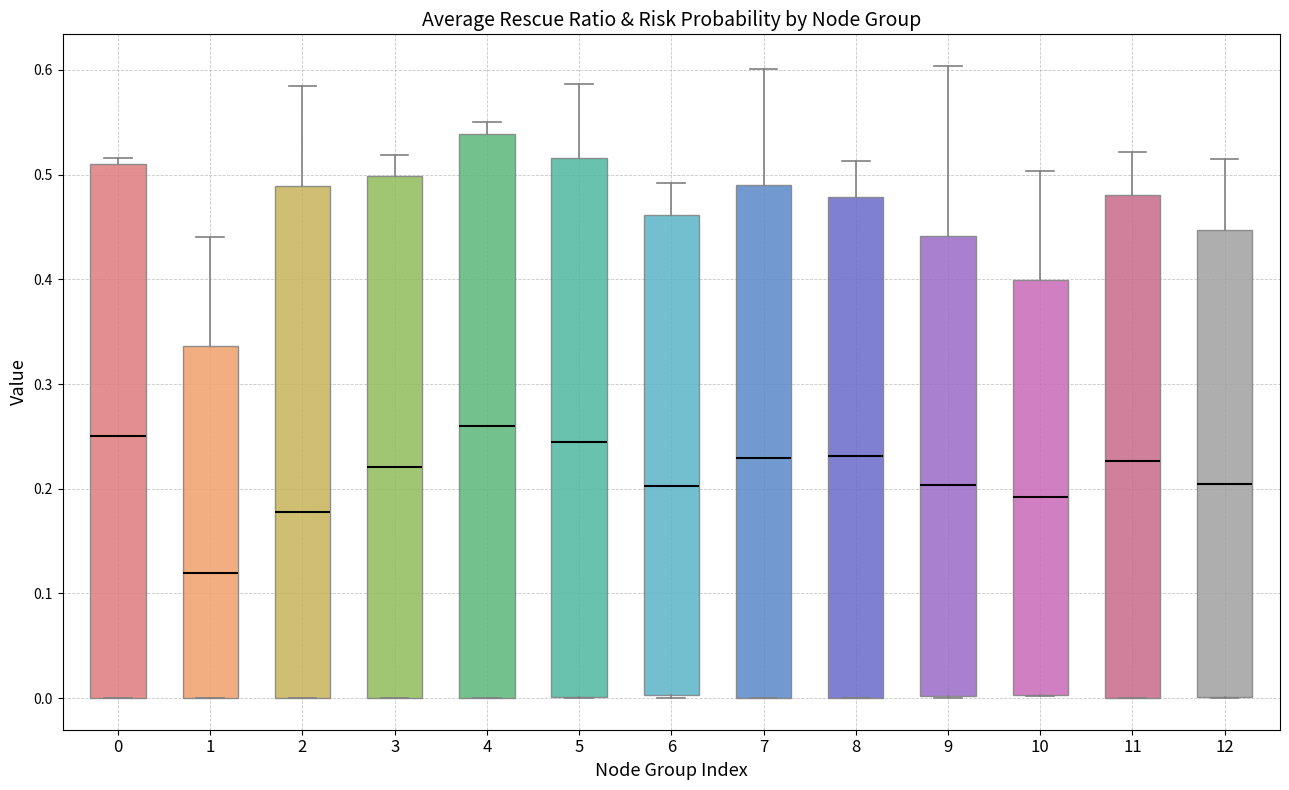

Reading left to right, read every box against the y-axis: the position of its median line, the range the box covers, and the ends of its whiskers. The values are not printed on the chart, so give them approximately, as read against the axis.

0: median 0.25, box 0.00 to 0.51, whiskers 0.00 to 0.52
1: median 0.12, box 0.00 to 0.34, whiskers 0.00 to 0.44
2: median 0.18, box 0.00 to 0.49, whiskers 0.00 to 0.58
3: median 0.22, box 0.00 to 0.50, whiskers 0.00 to 0.52
4: median 0.26, box 0.00 to 0.54, whiskers 0.00 to 0.55
5: median 0.24, box 0.00 to 0.52, whiskers 0.00 to 0.59
6: median 0.20, box 0.00 to 0.46, whiskers 0.00 to 0.49
7: median 0.23, box 0.00 to 0.49, whiskers 0.00 to 0.60
8: median 0.23, box 0.00 to 0.48, whiskers 0.00 to 0.51
9: median 0.20, box 0.00 to 0.44, whiskers 0.00 to 0.60
10: median 0.19, box 0.00 to 0.40, whiskers 0.00 to 0.50
11: median 0.23, box 0.00 to 0.48, whiskers 0.00 to 0.52
12: median 0.20, box 0.00 to 0.45, whiskers 0.00 to 0.51